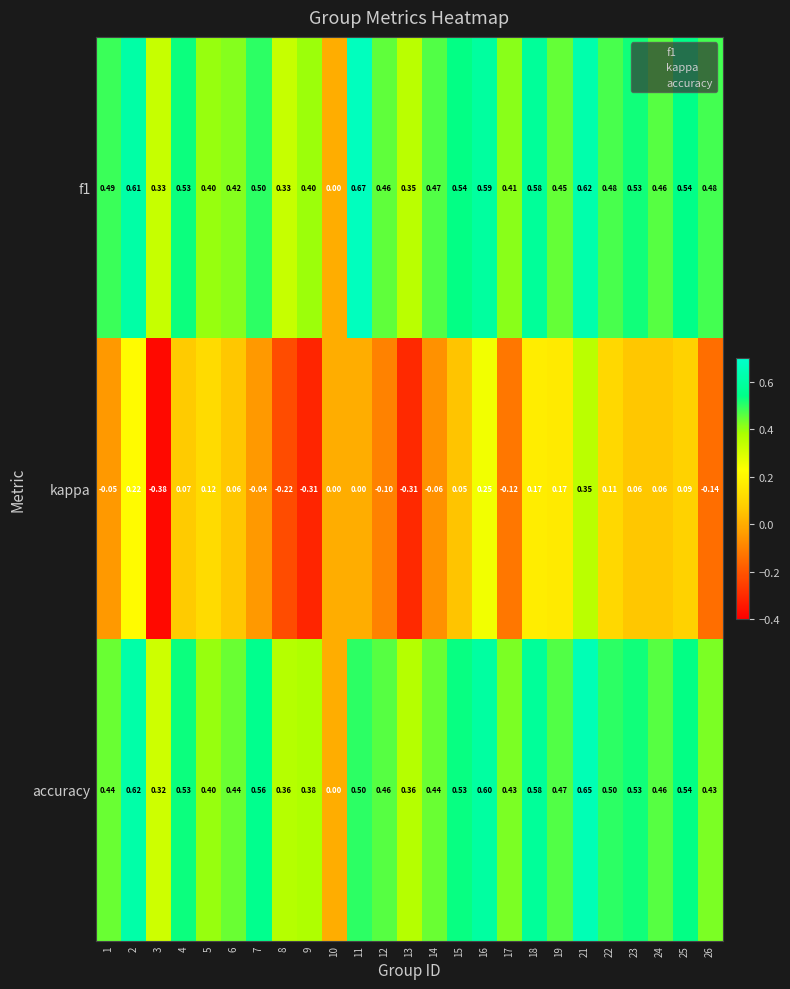

Is the value of kappa at 4 greater than the value of accuracy at 13?

No